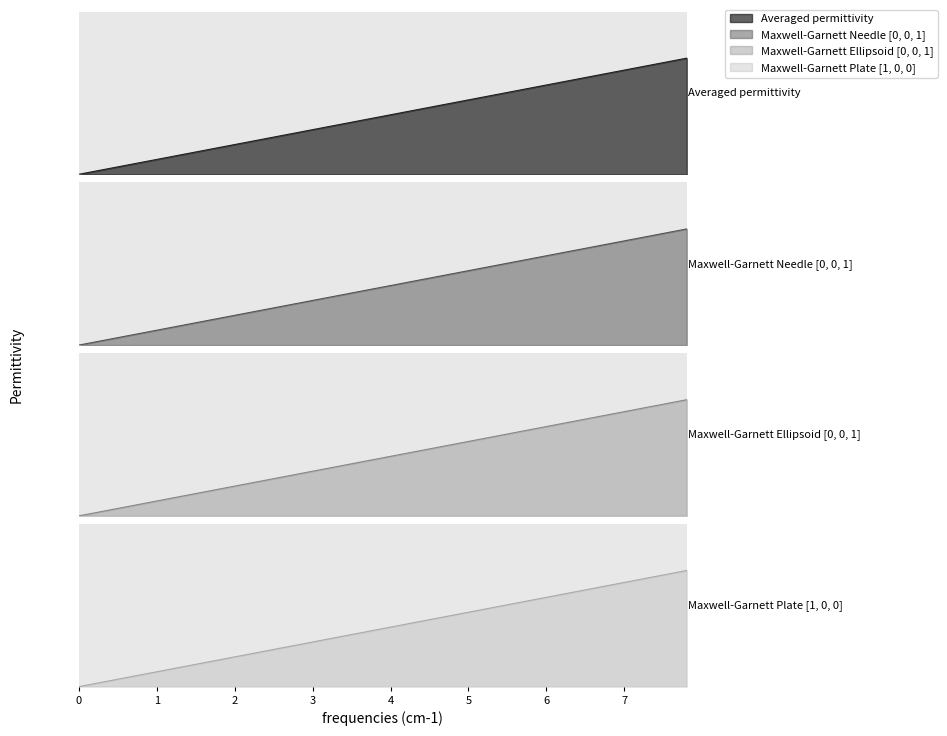

Count the number of categories in the chart.

40